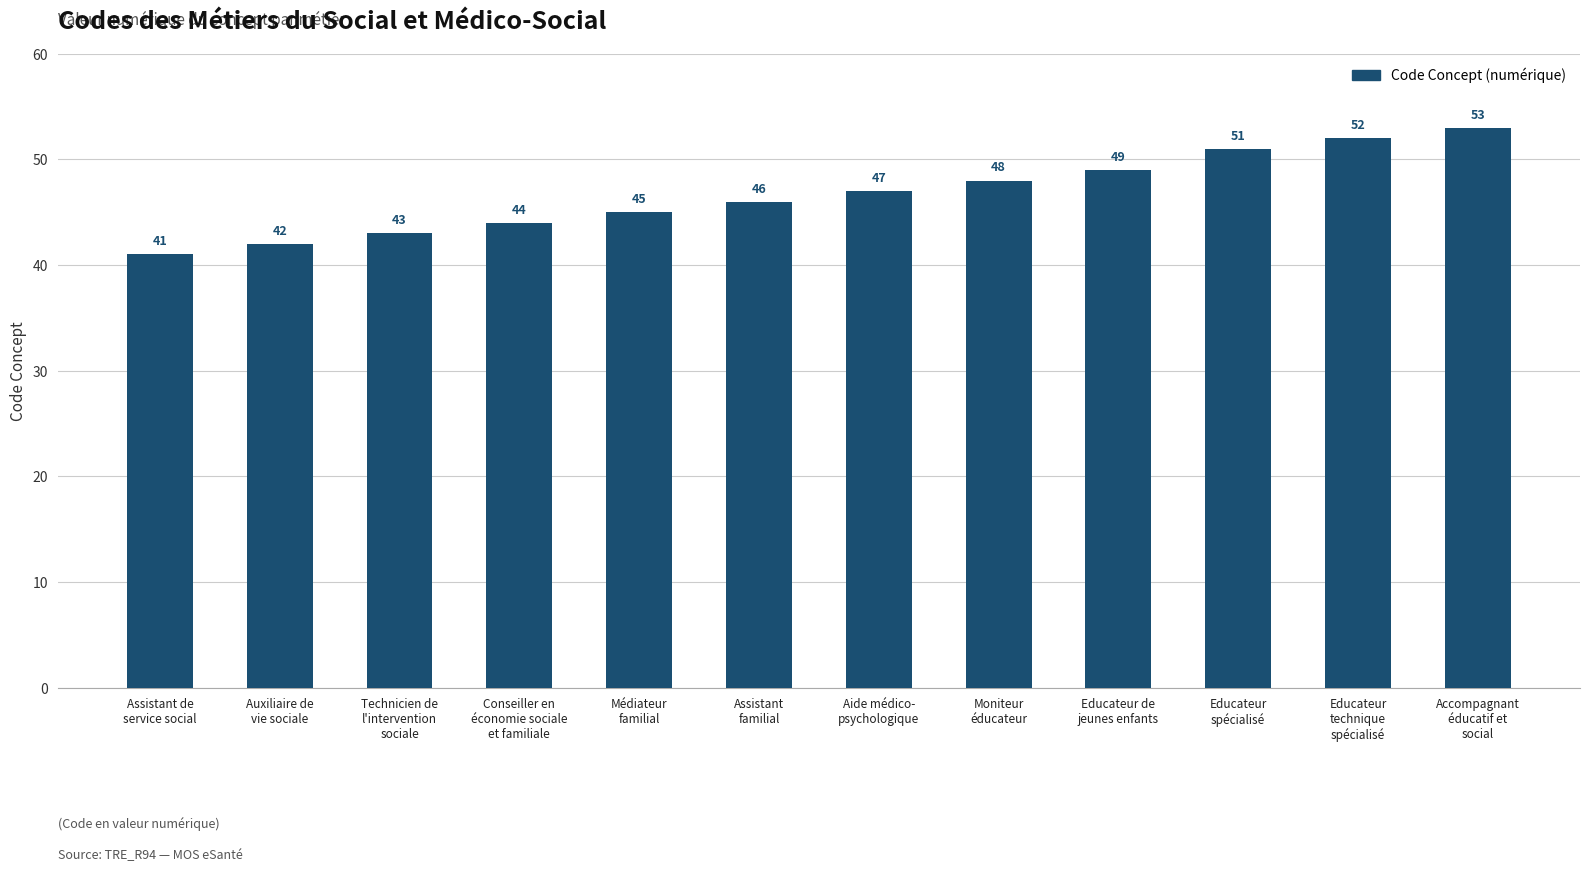

Where is the data nearest to the value 47?

Aide médico-
psychologique